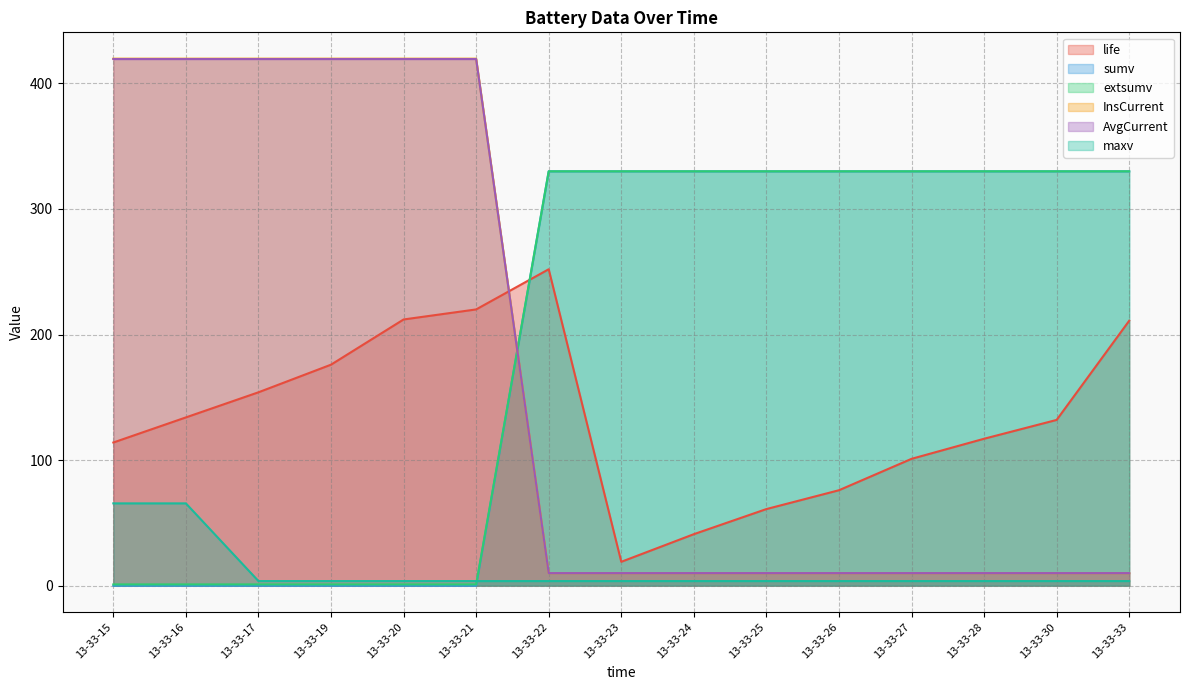

What is the total value across all series at 13-33-26?

759.6